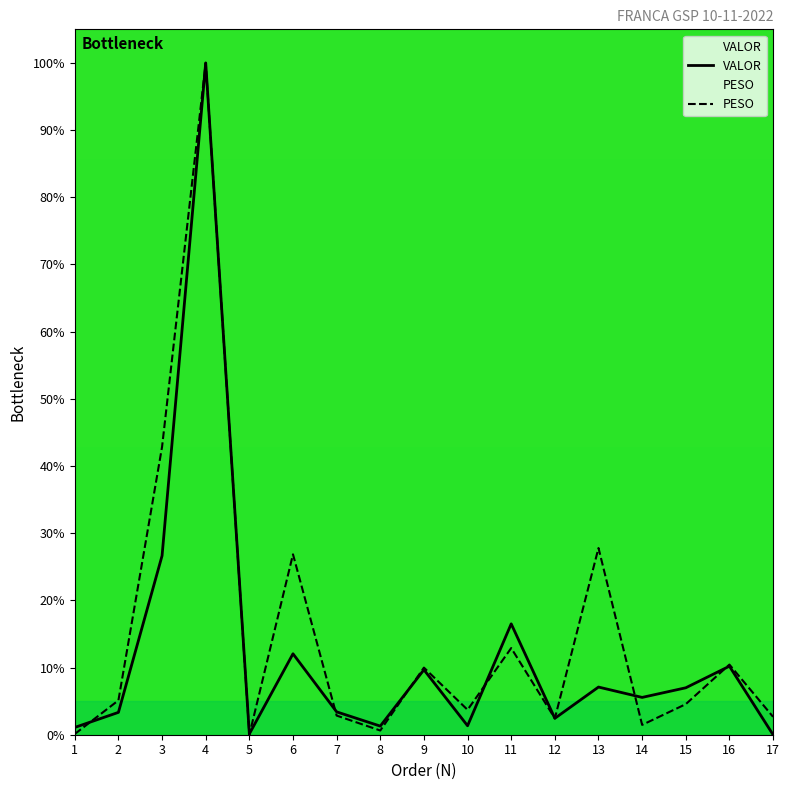

In PESO, how many points are lower than both neighbors (excluding endpoints)?

5